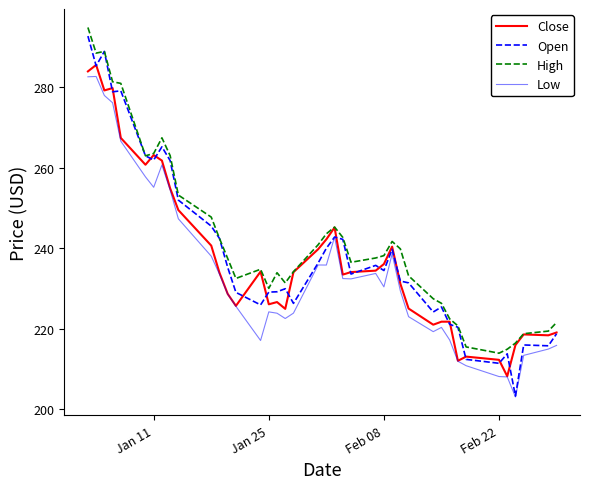

What are all the series names shown in the legend?

Close, Open, High, Low